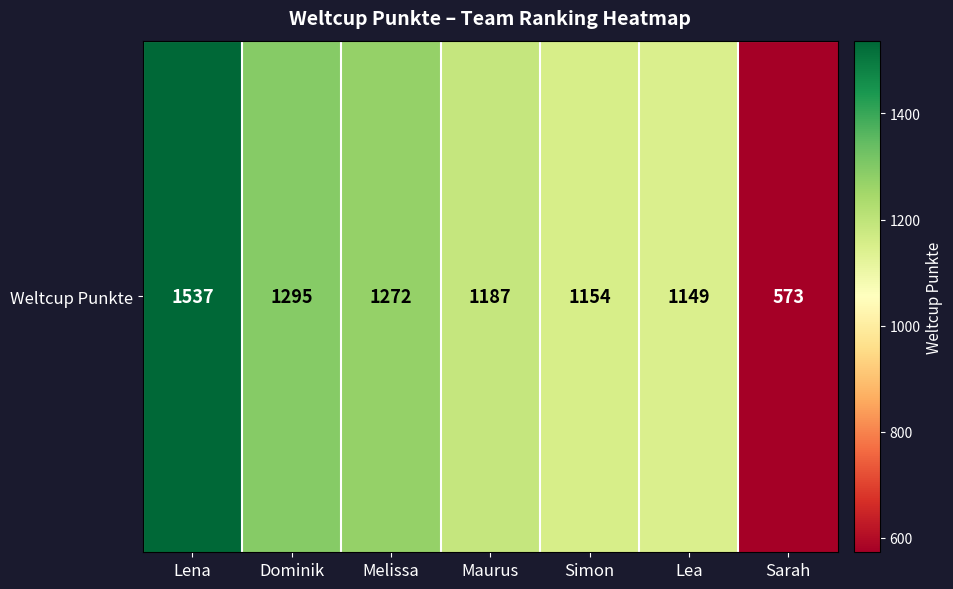

What is the smallest value displayed?

573